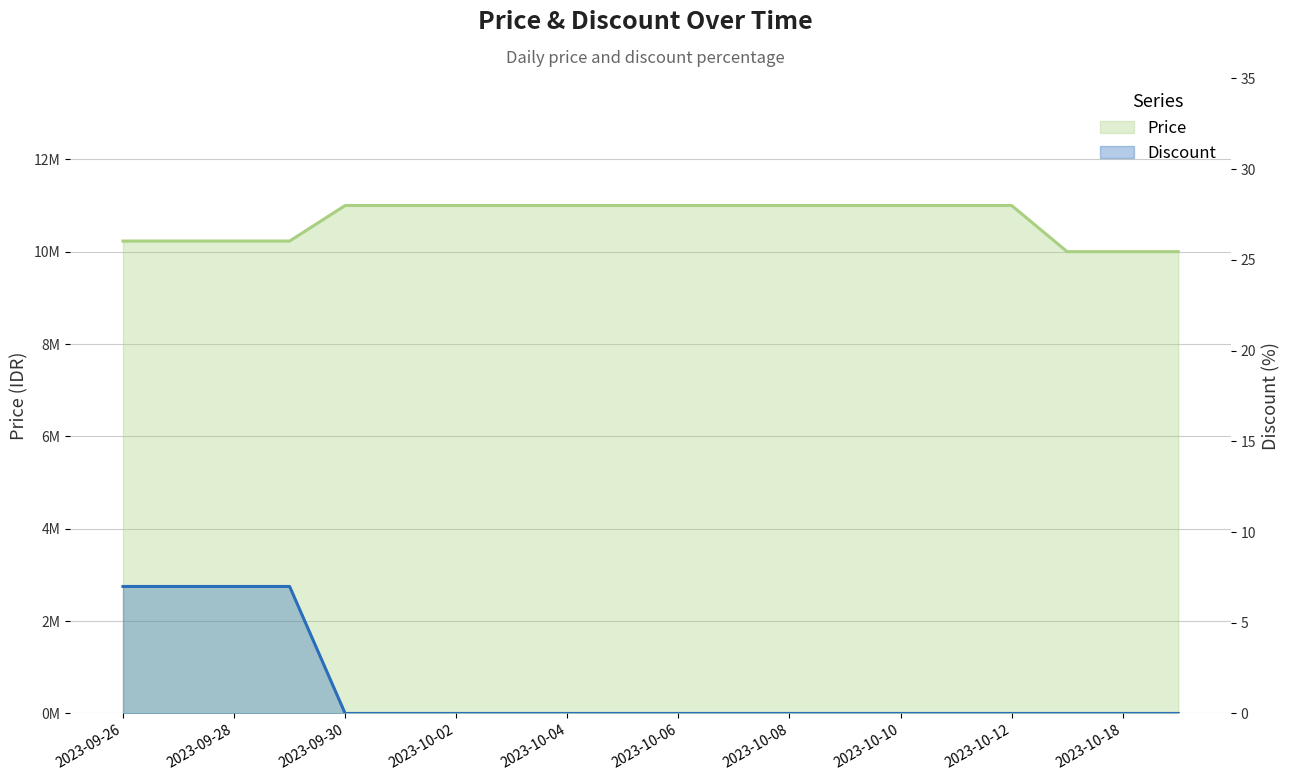

True or false: Price and Discount cross at least once.

False